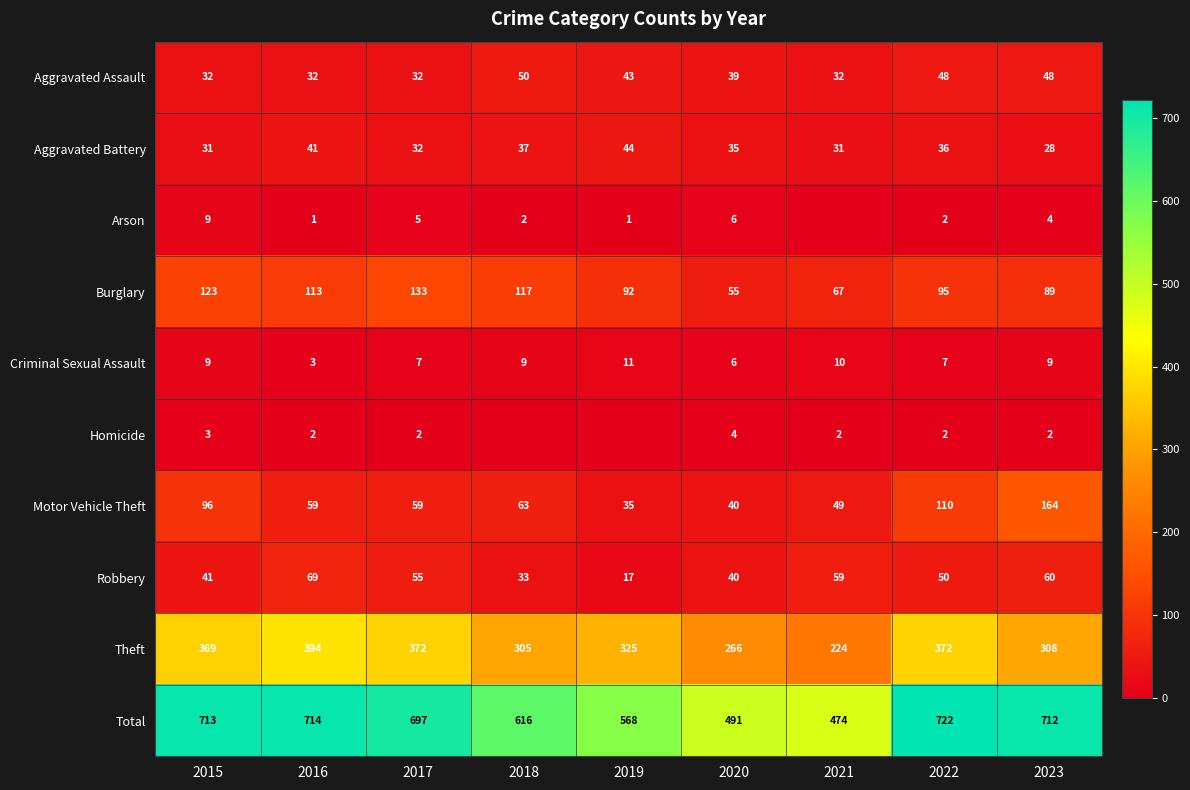

Rank the series at 2016 from highest to lowest value.

Total, Theft, Burglary, Robbery, Motor Vehicle Theft, Aggravated Battery, Aggravated Assault, Criminal Sexual Assault, Homicide, Arson